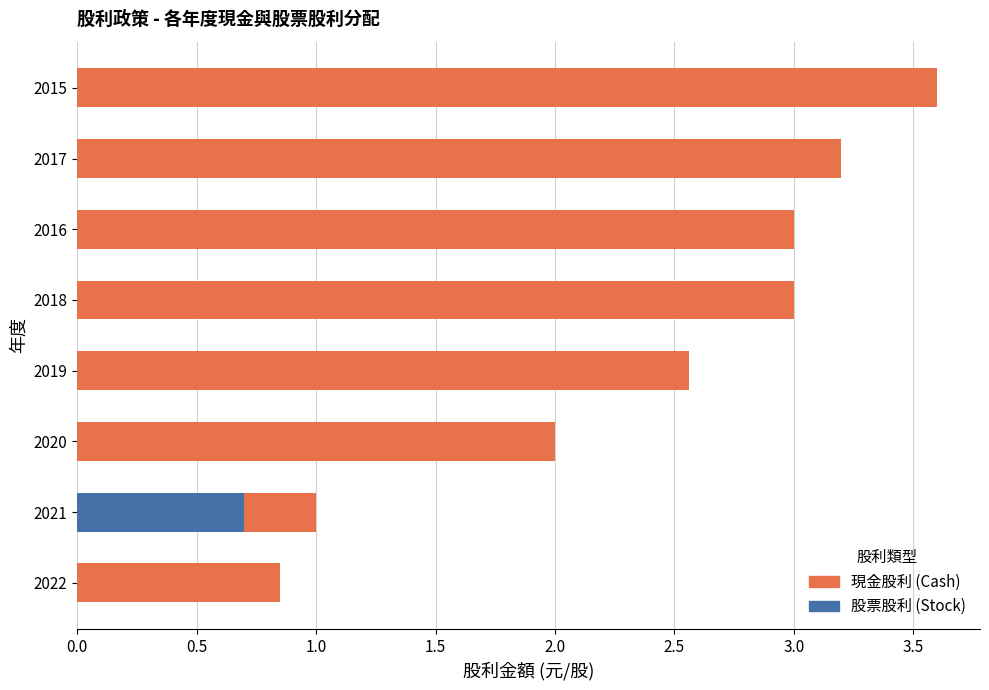

Is the value of 股票股利 (Stock) at 2020 greater than the value of 現金股利 (Cash) at 2020?

No